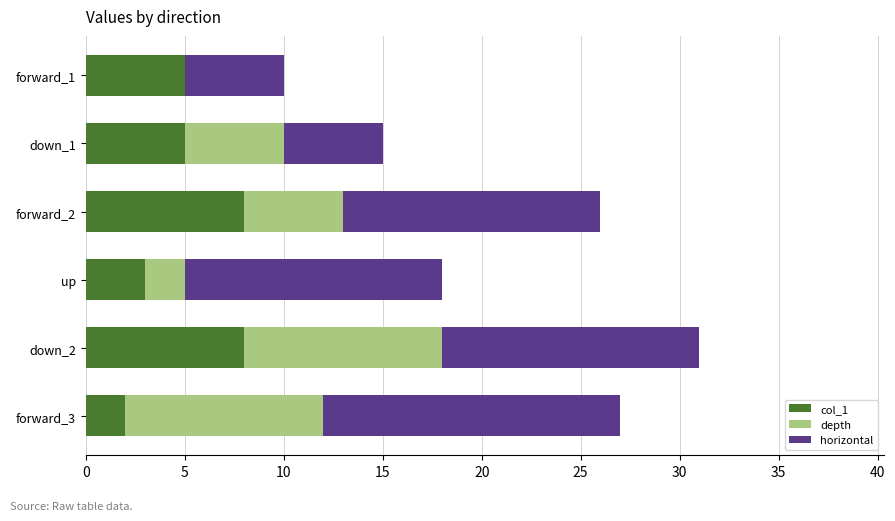

At which category is the sum across all series the highest?

down_2